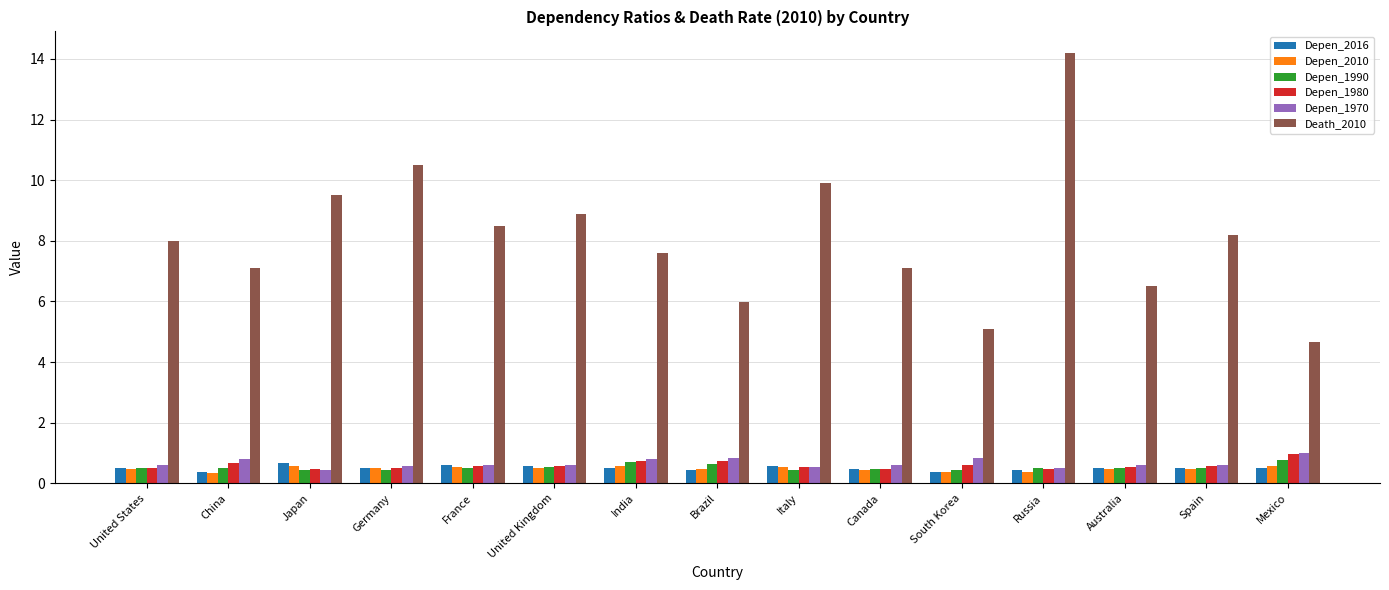

Between Italy and Canada, which series saw the biggest shift?

Death_2010